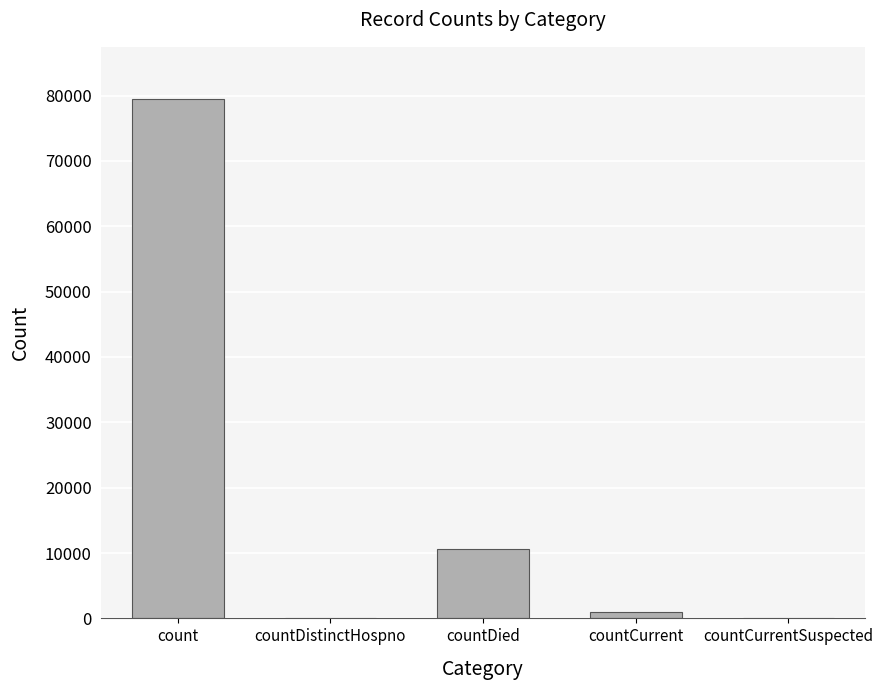

Reading left to right, list all the values displayed in this chart.

79500	0	10614	1037	0